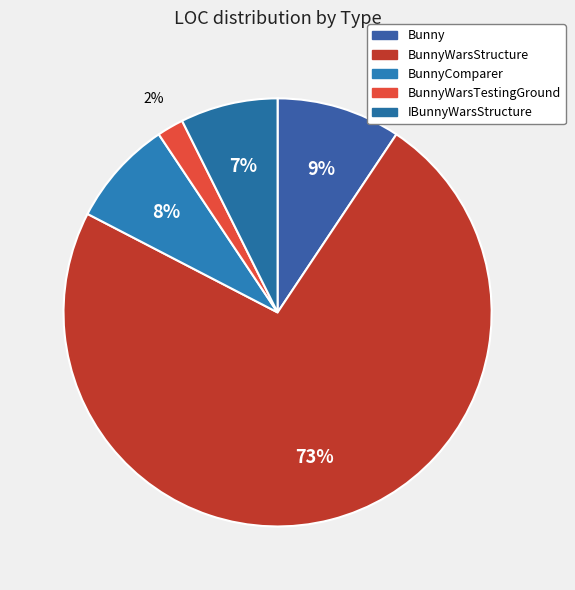

Which slice is the smallest?

BunnyWarsTestingGround